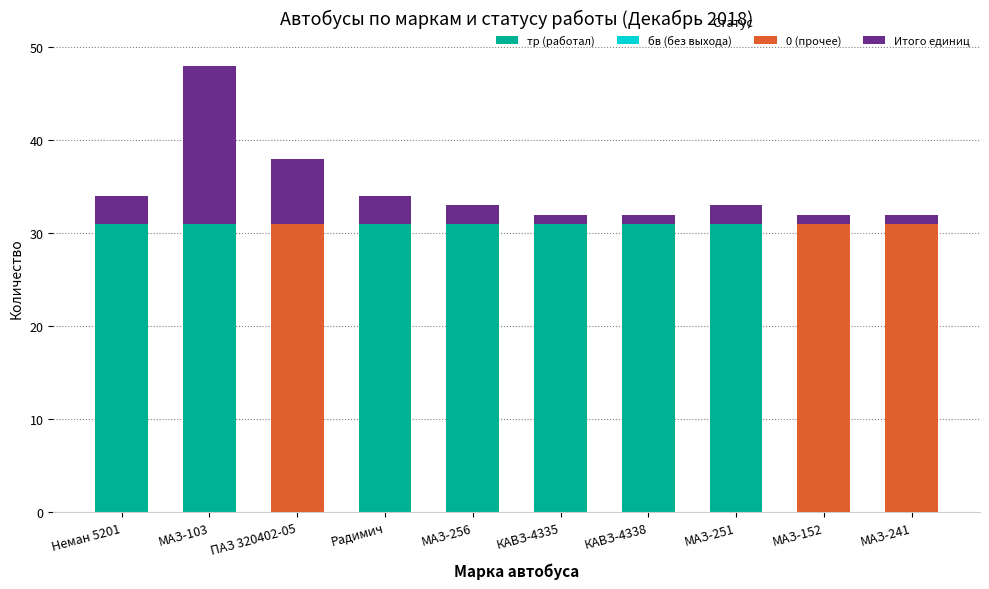

The value of тр (работал) at МАЗ-103 is 12. True or false?

False